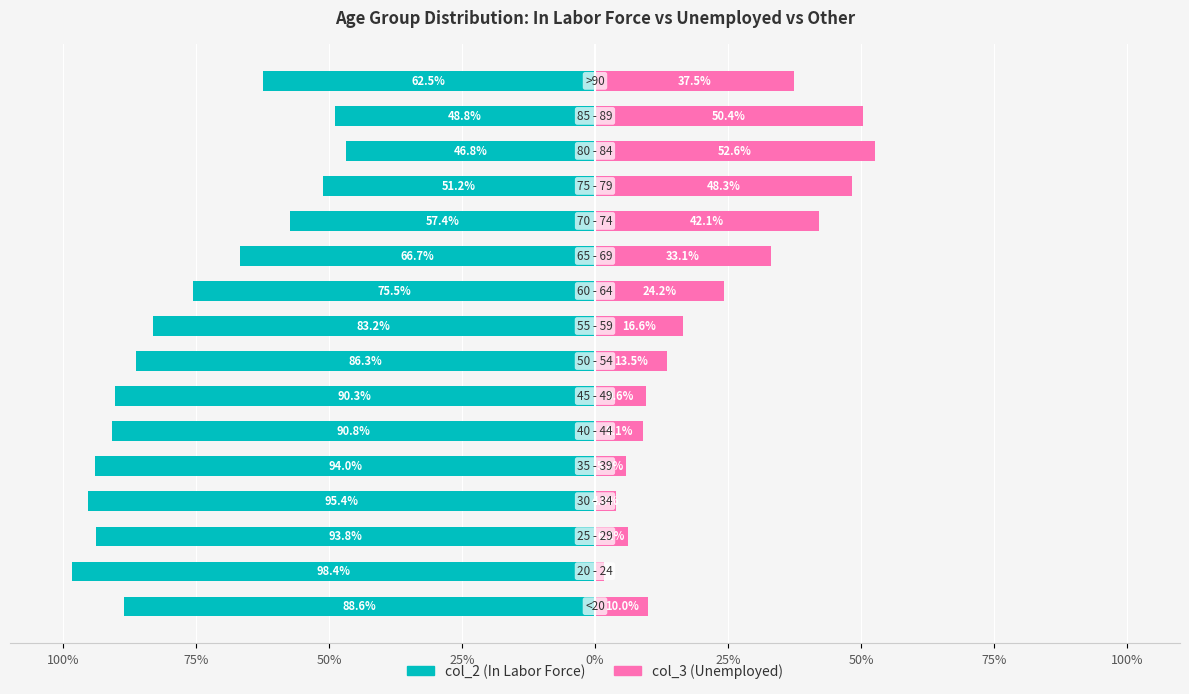

Is the value of col_3 (Unemployed) at 0% greater than the value of col_2 (In Labor Force) at 100%?

Yes